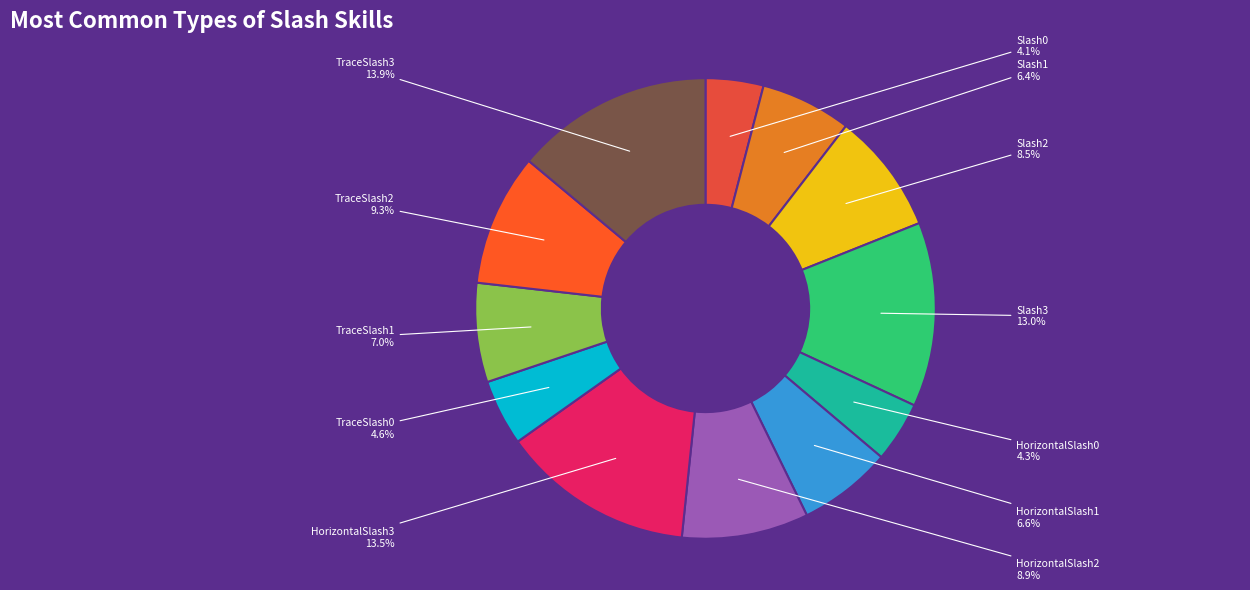

To the nearest percent, what is the combined percentage of TraceSlash2 and Slash0?

13%